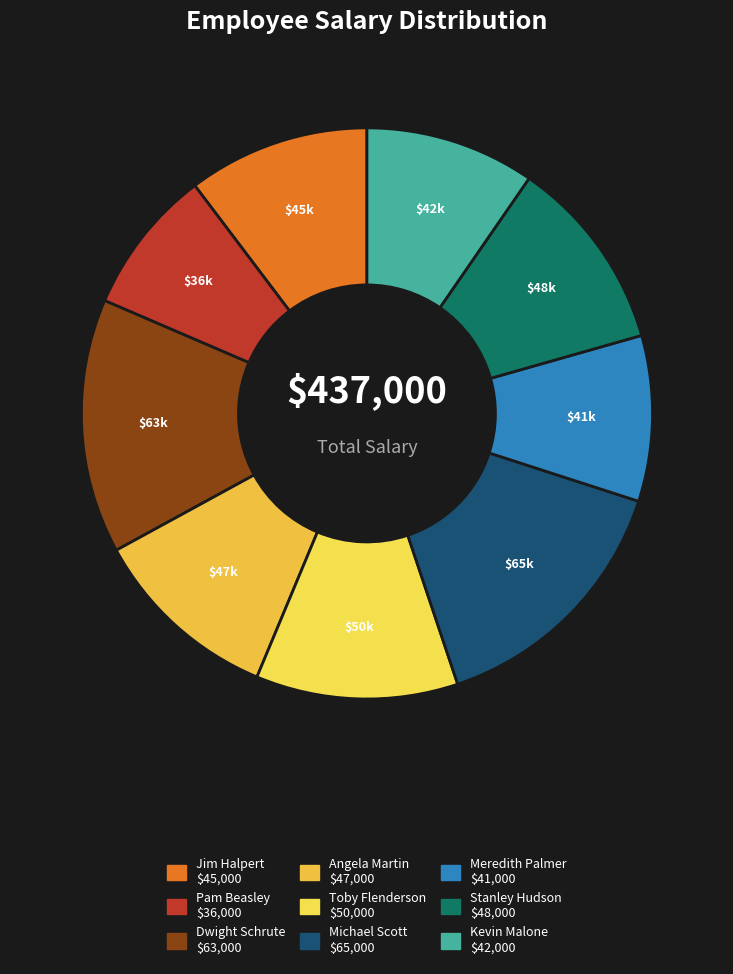

Is there any slice that represents more than half of the pie?

No